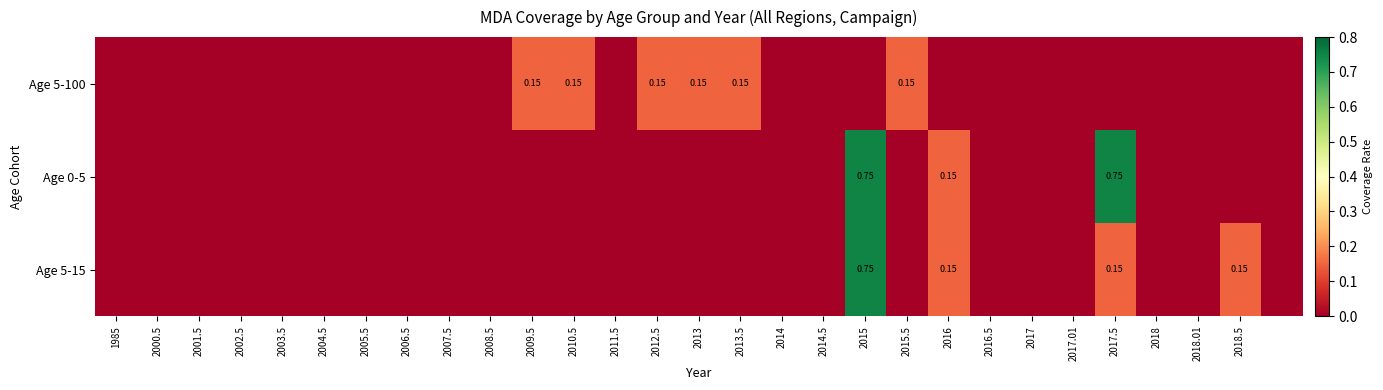

Is the value of Age 0-5 at 2010.5 greater than the value of Age 5-15 at 2015.5?

No